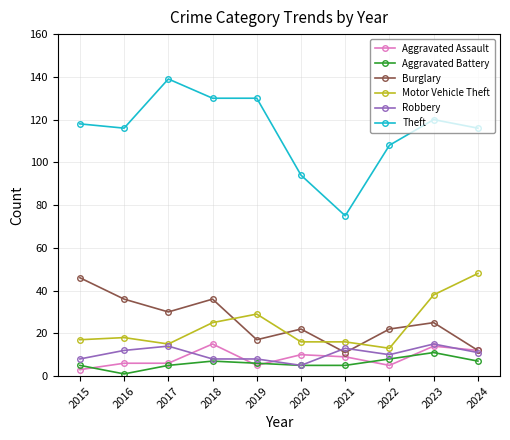

True or false: Aggravated Assault and Robbery cross at least once.

True